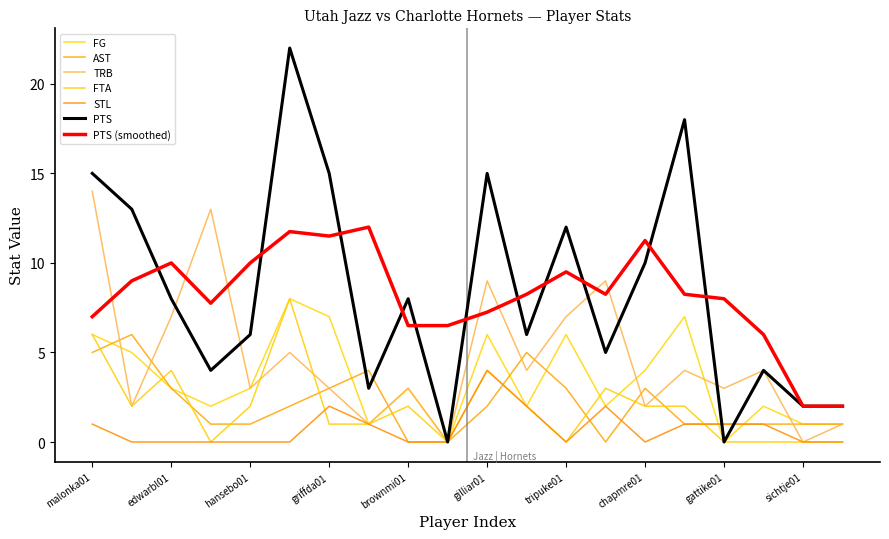

What are all the series names shown in the legend?

FG, AST, TRB, FTA, STL, PTS, PTS (smoothed)